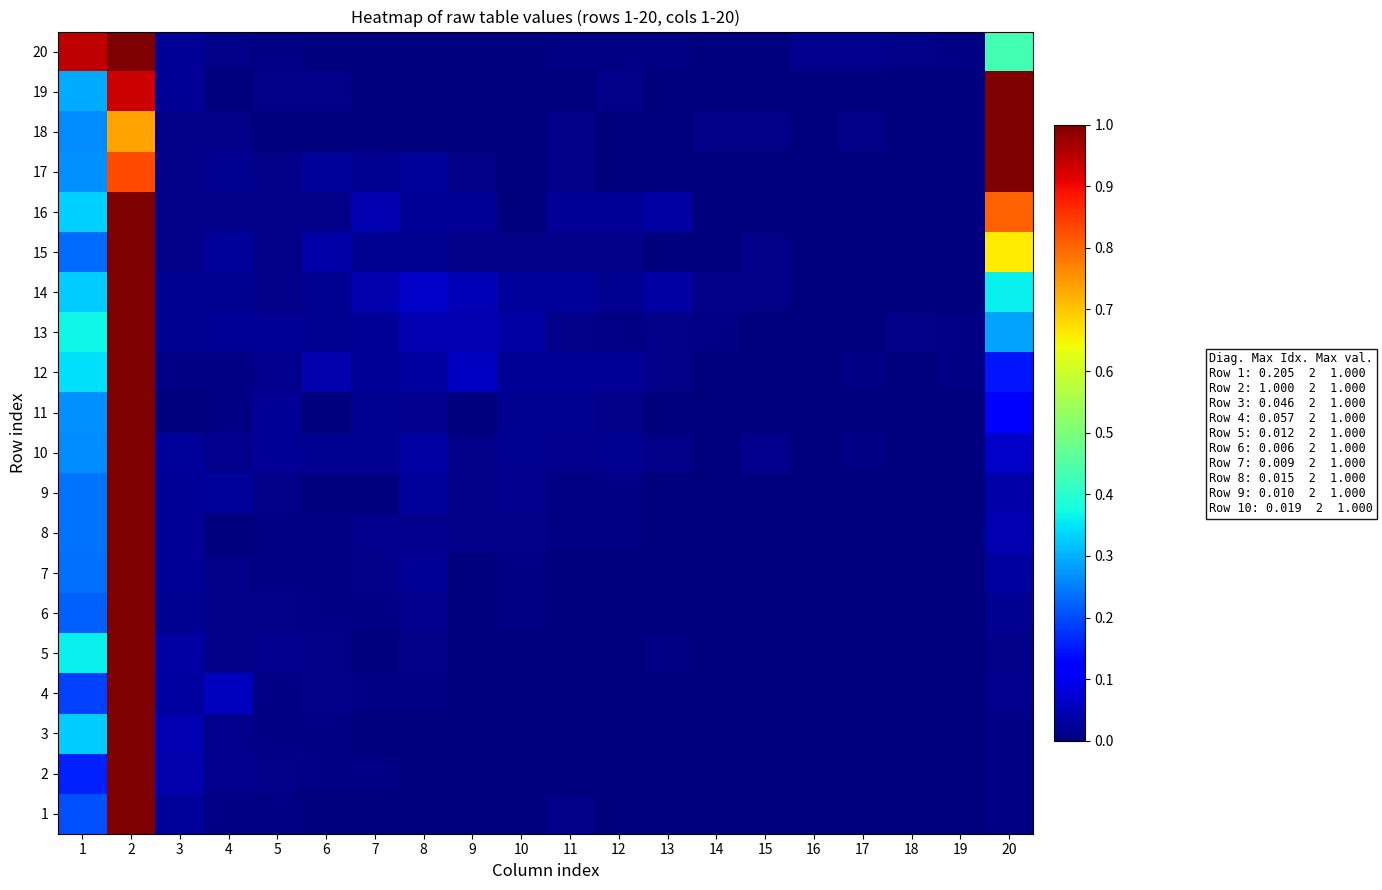

At 12, list the series in order from smallest to largest.

5, 17, 18, 1, 2, 4, 3, 6, 7, 20, 9, 13, 8, 15, 19, 11, 14, 10, 12, 16